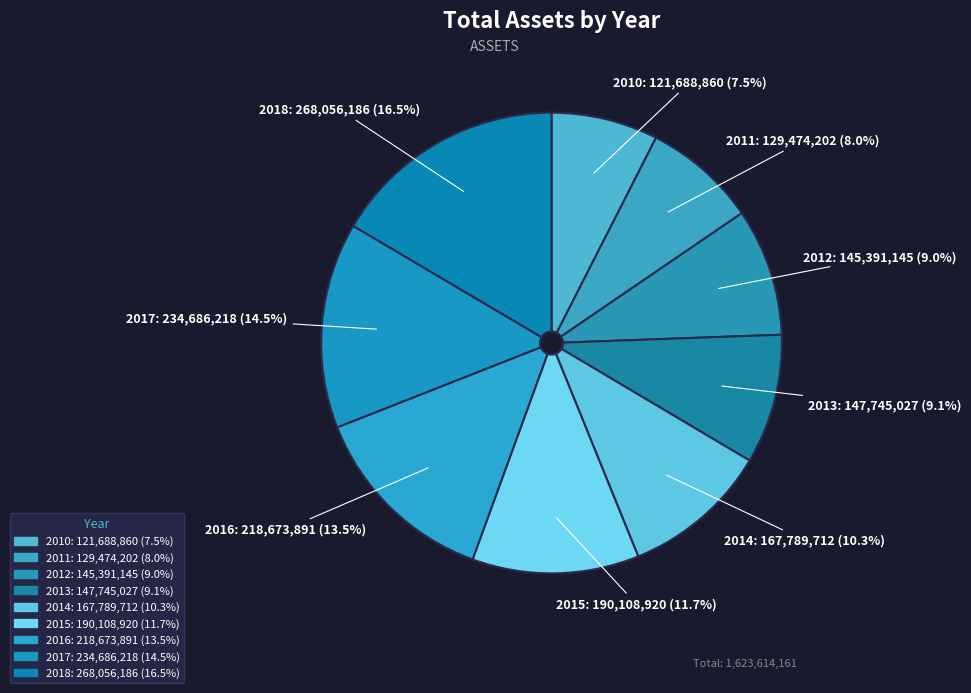

Is there a majority slice in this chart?

No